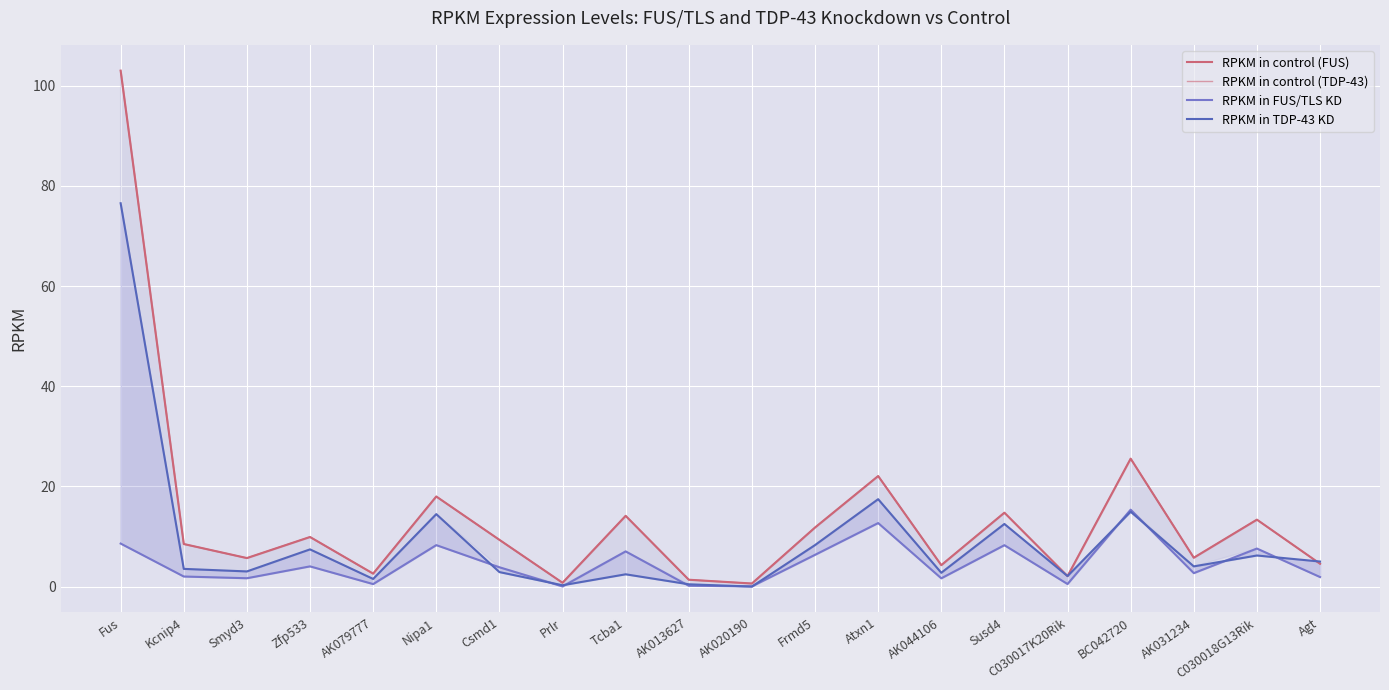

What value does the RPKM in control (FUS) series have at Prlr?

0.8